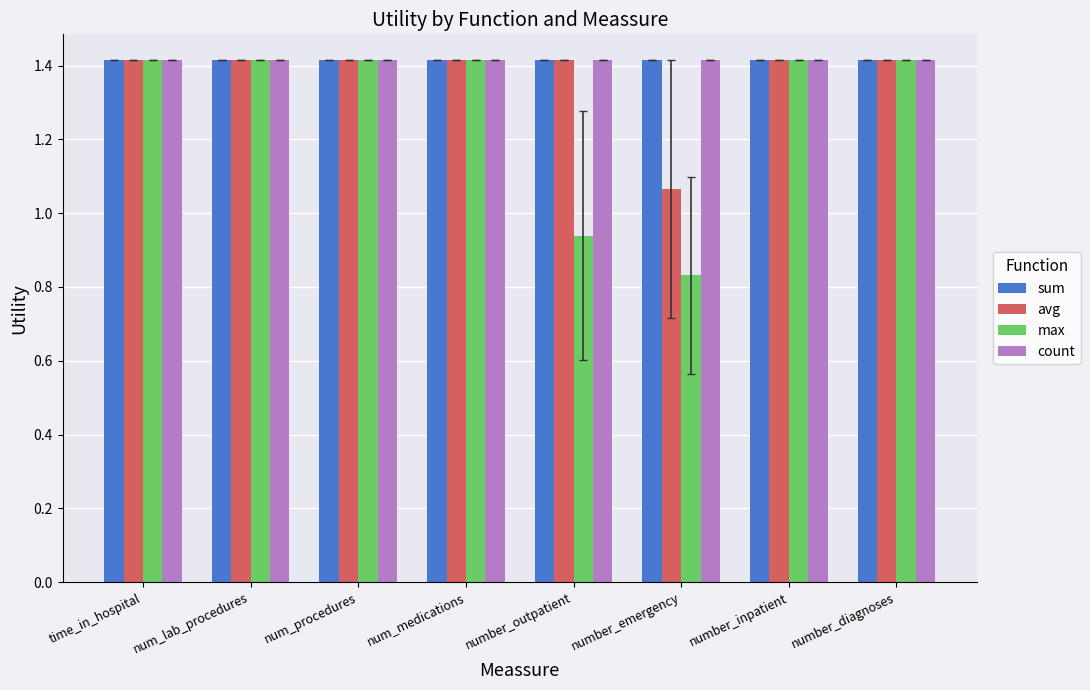

True or false: count has a value of 2.1 at num_lab_procedures.

False